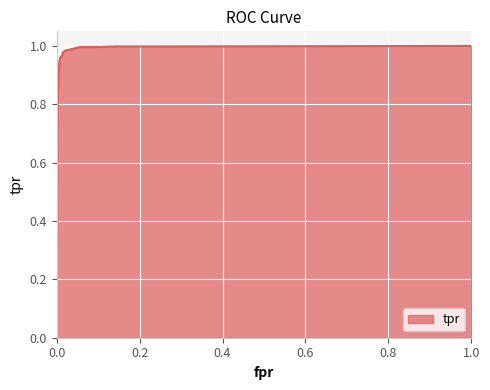

What is the difference between the second highest and second lowest values?

0.2